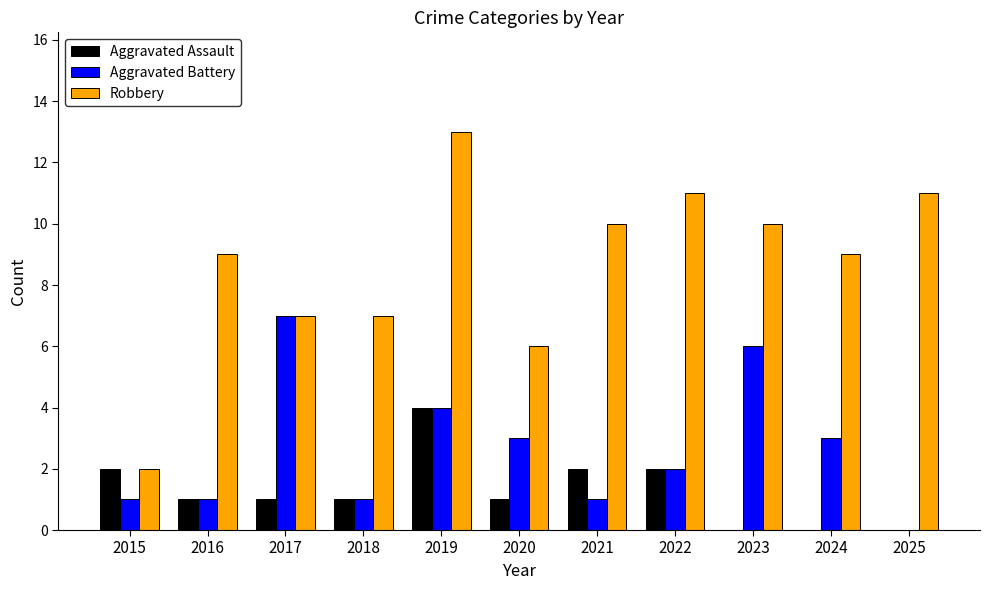

What is the approximate value of Aggravated Battery at 2019?

4